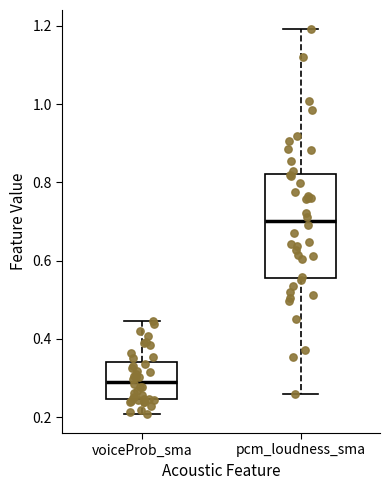

Where is the upper edge of the box for pcm_loudness_sma on the y-axis? The values are not printed on the chart, so give them approximately, as read against the axis.

0.82